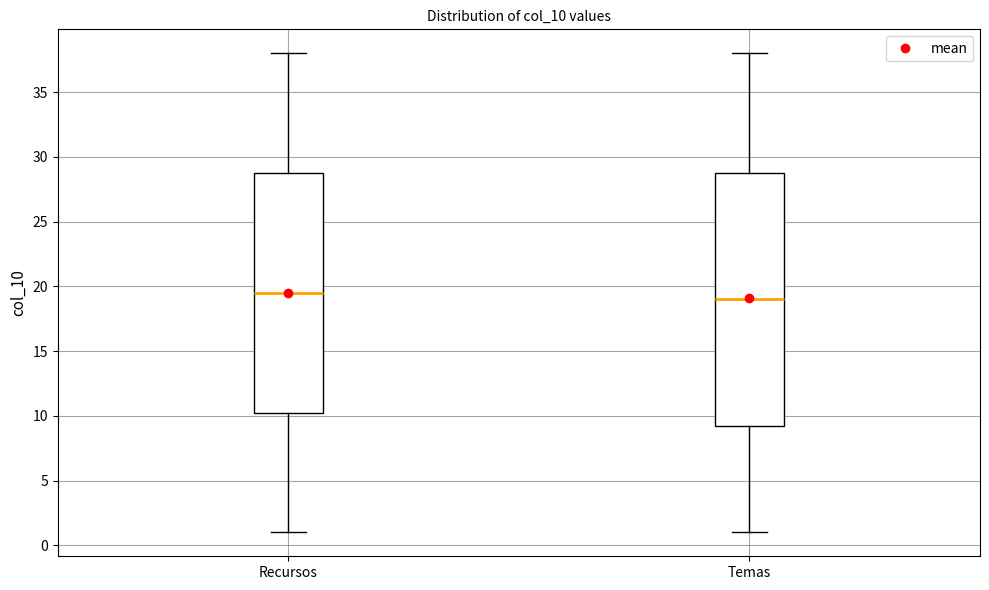

Which box is the tallest, from its lower edge to its upper edge?

Temas